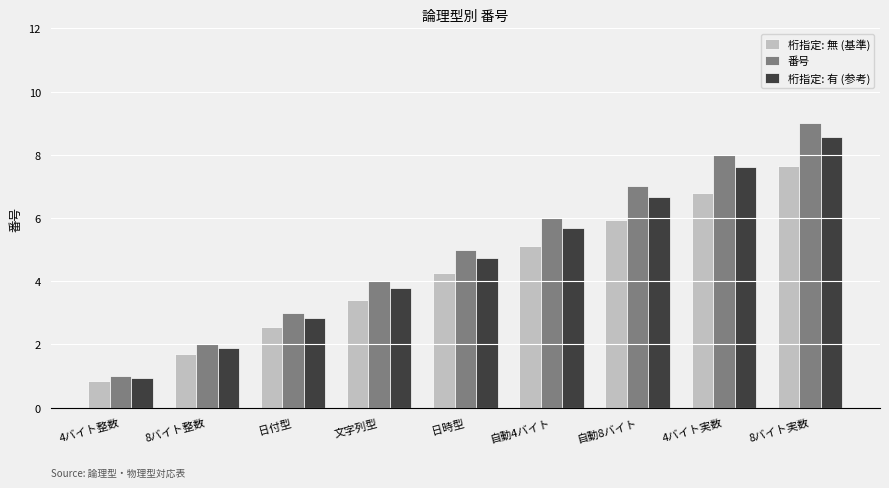

What is the sum of the 桁指定: 無 (基準) values at 自動4バイト and 自動8バイト?

11.1